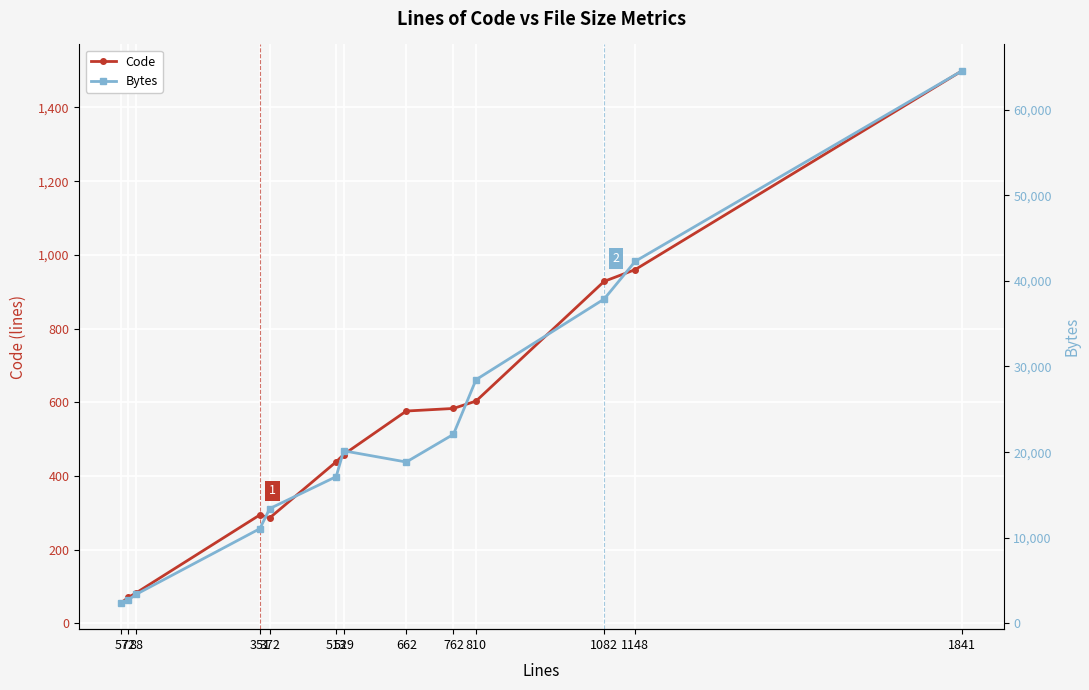

Reading left to right, transcribe all the data shown in this chart.

Code: 56	70	82	294	286	438	458	576	583	603	928	960	1499
Bytes: 2437	2762	3387	11065	13410	17138	20157	18848	22080	28460	37876	42282	64496